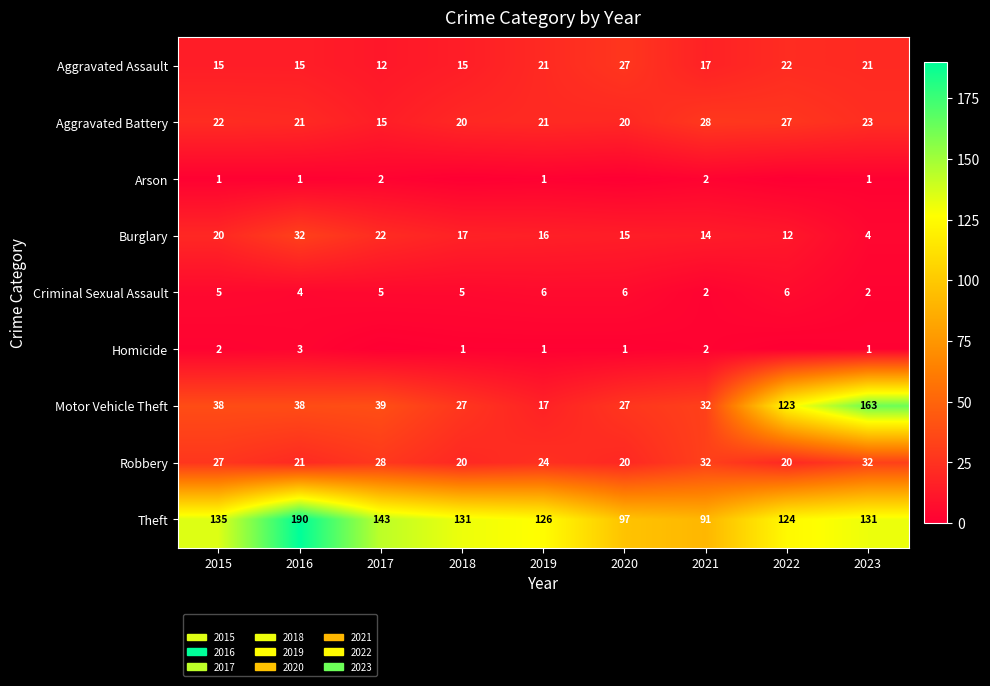

What is the total value across all series at 2020?

213